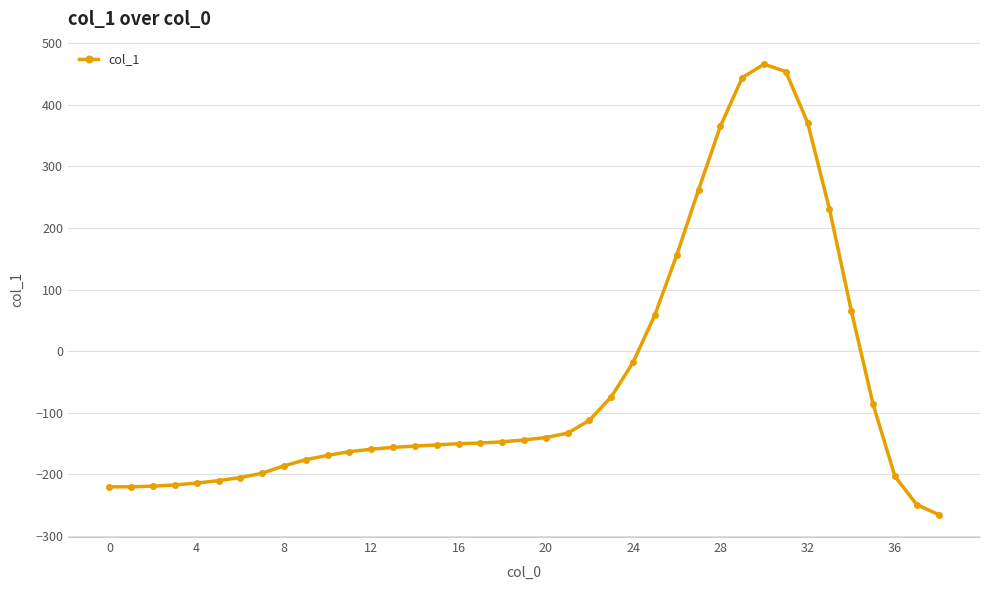

True or false: there are more than 0 points higher than both neighbors.

True